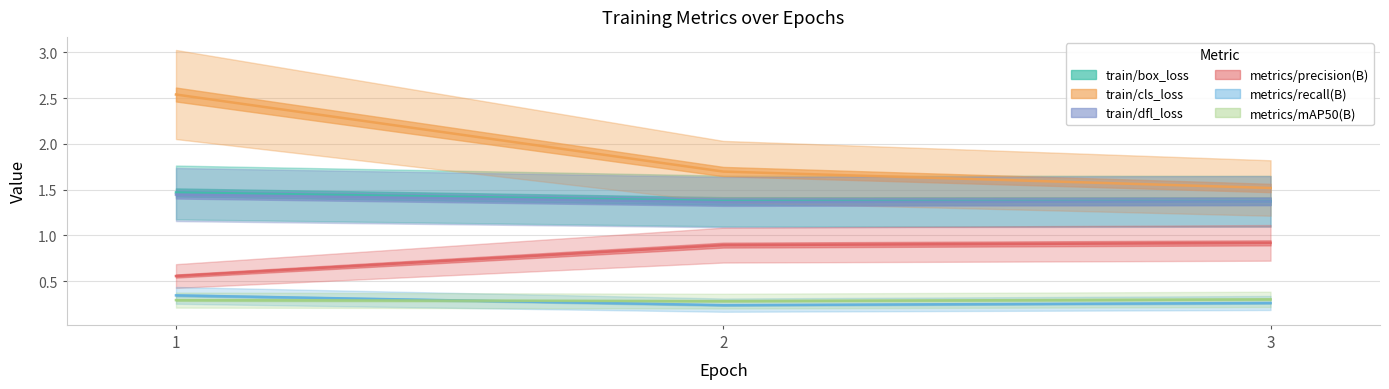

What is the minimum value for train/dfl_loss?

1.4